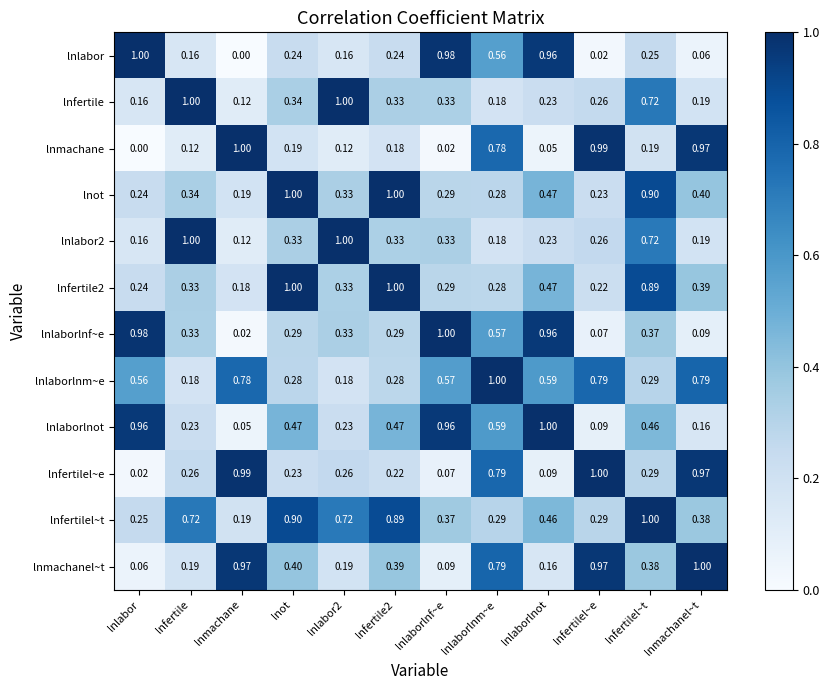

At which label is lnot closest to 0?

lnmachane